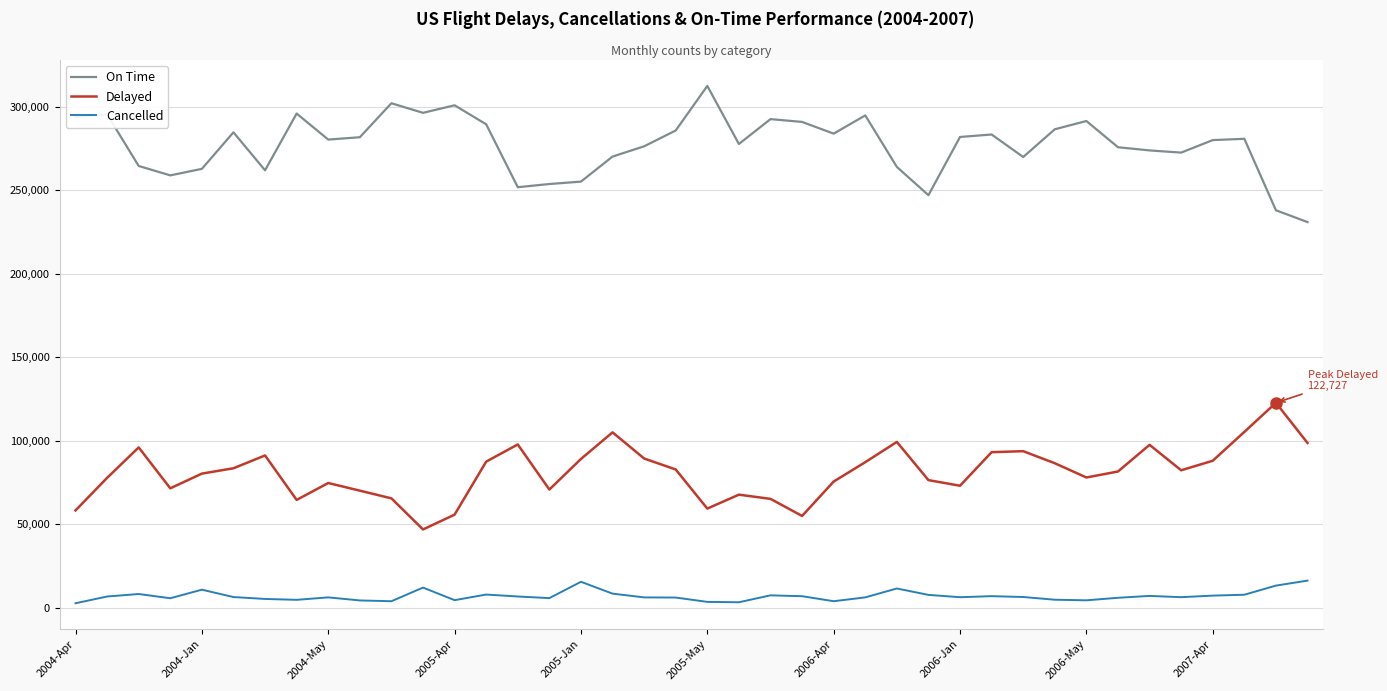

Which series has the largest total across all categories?

On Time